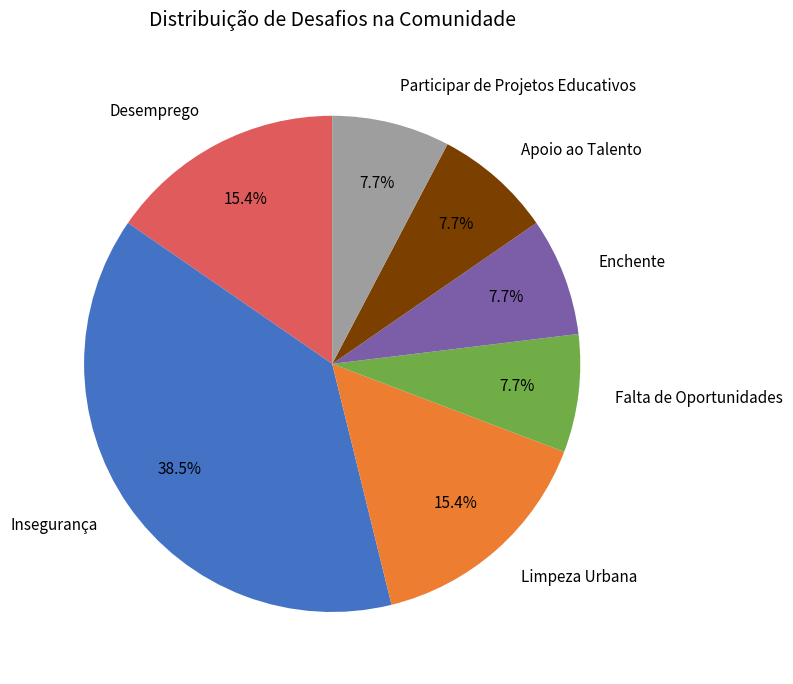

Approximately how many times larger is the value at Limpeza Urbana compared to Desemprego?

1.0